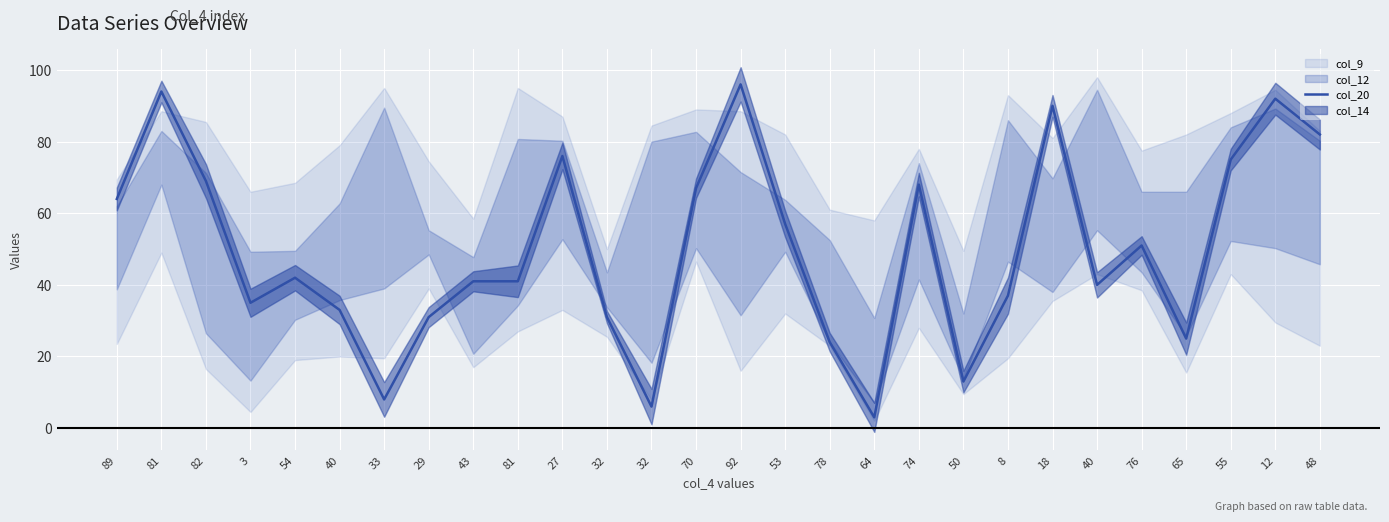

The value at 76 is 23. True or false?

False